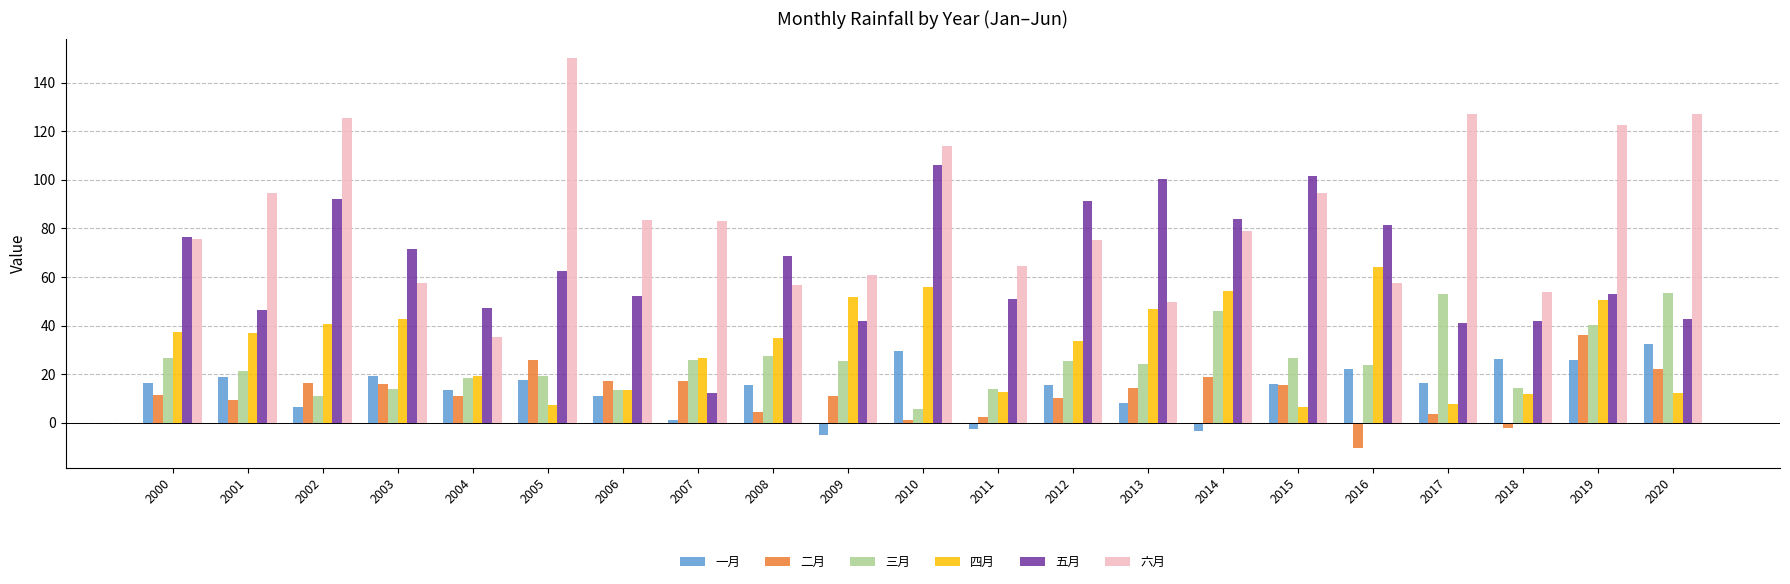

Does the chart contain stacked bars?

No